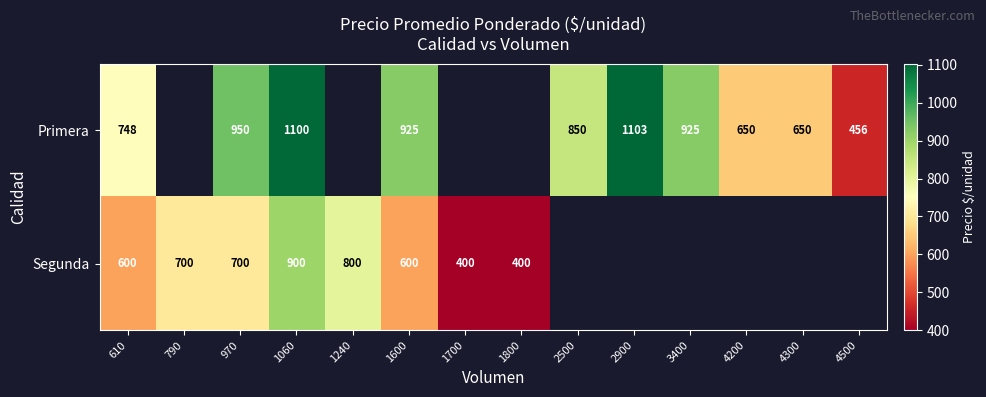

Rank the series at 970 from highest to lowest value.

Primera, Segunda